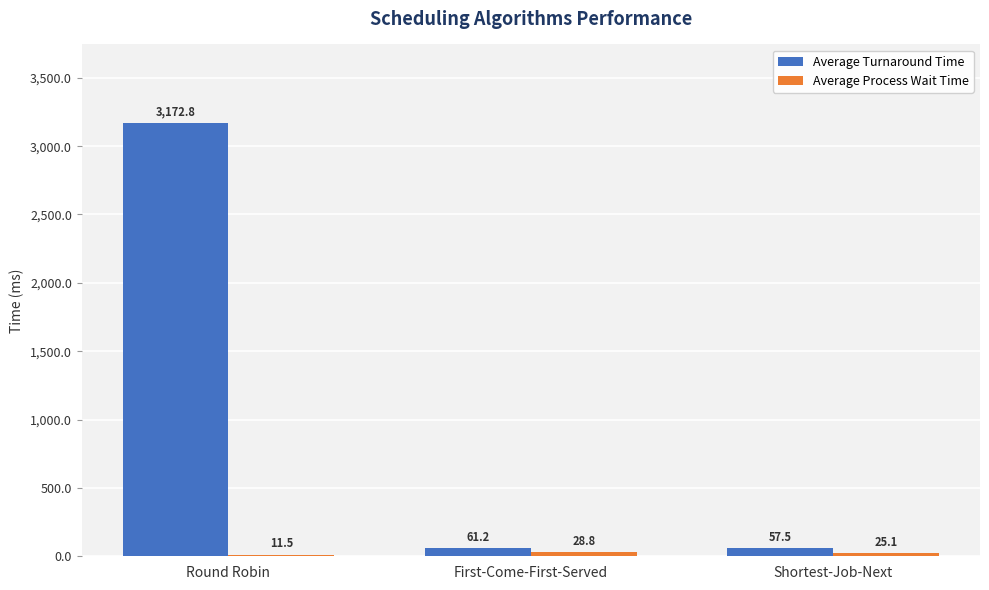

How many bars are there in each group?

2